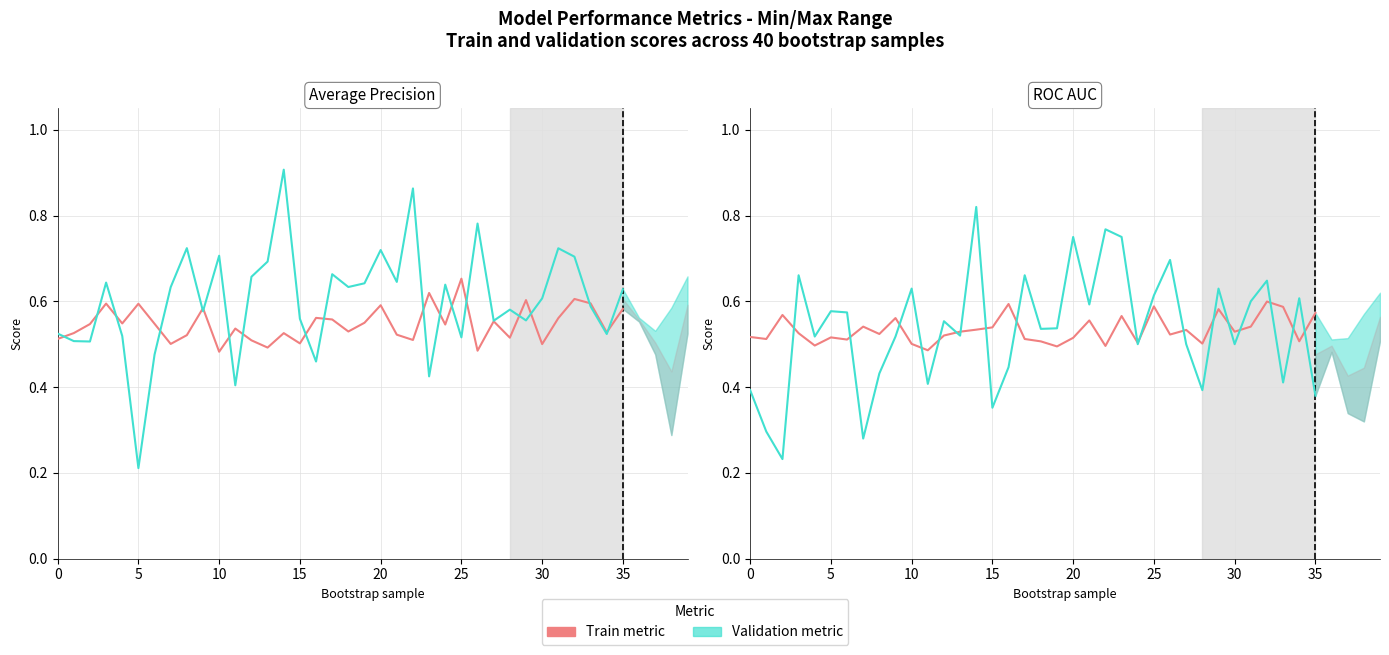

What is the spread (max minus min) of values at 15?

0.1